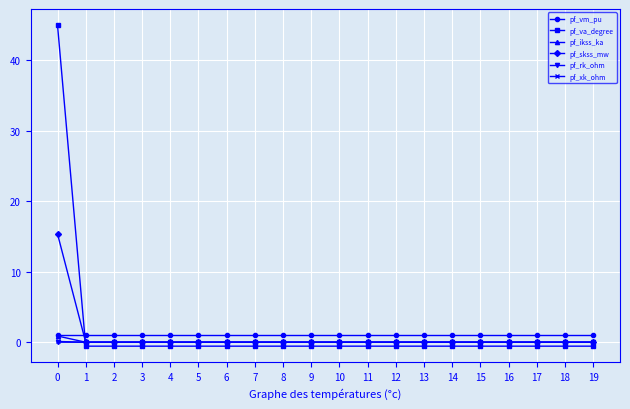

What is the sum of the pf_va_degree values at 17 and 0?

44.4